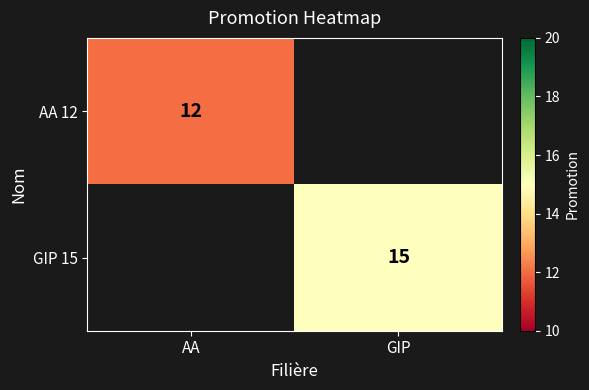

Is it true that GIP 15 equals 15 at GIP?

True